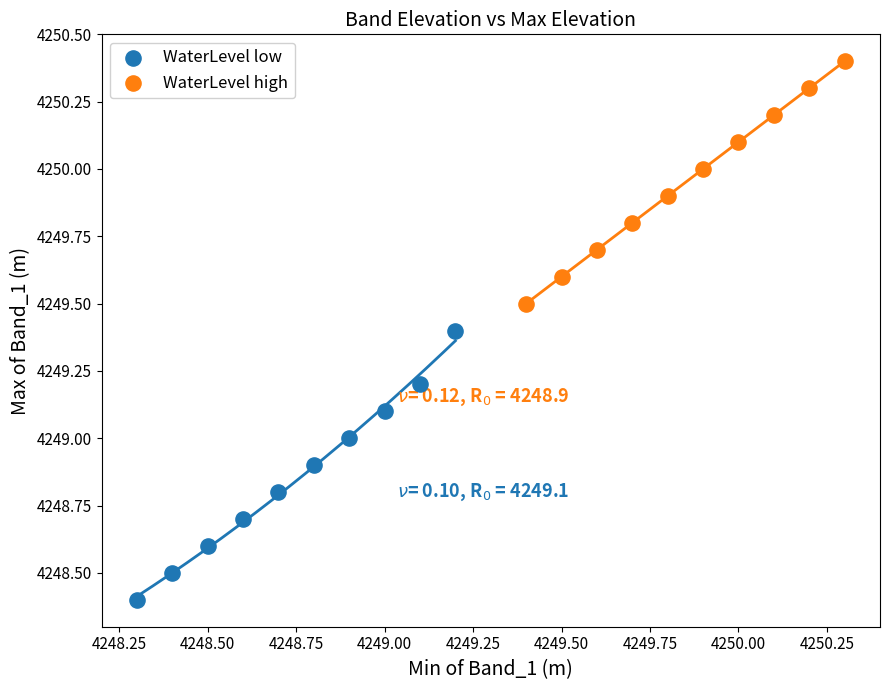

Which series has the largest Y range (max minus min)?

WaterLevel low